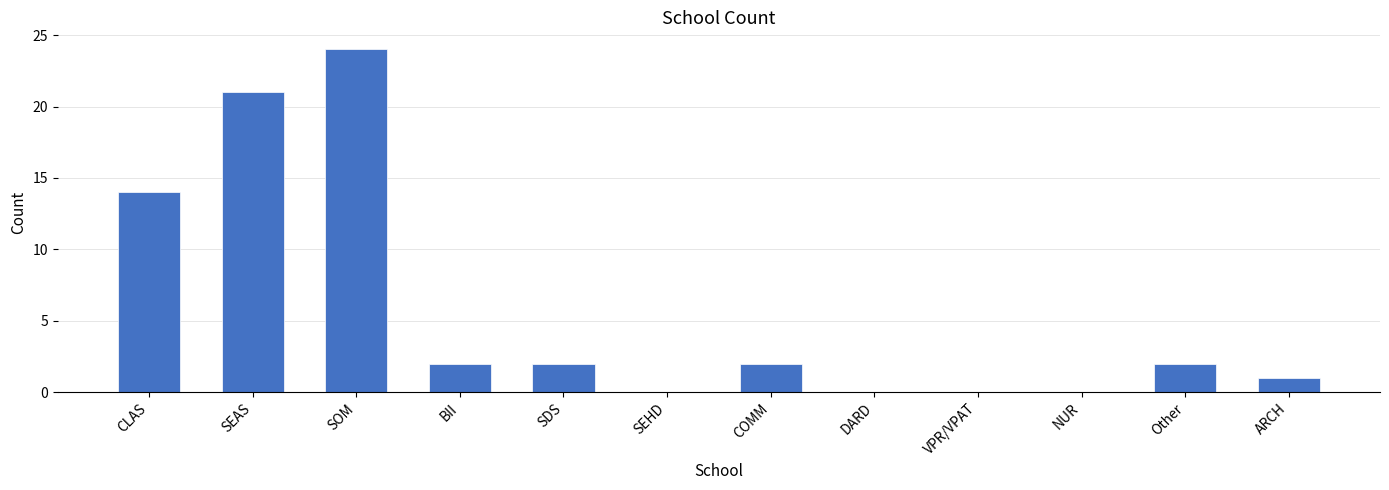

The chart shows a value of 2 at SDS. True or false?

True